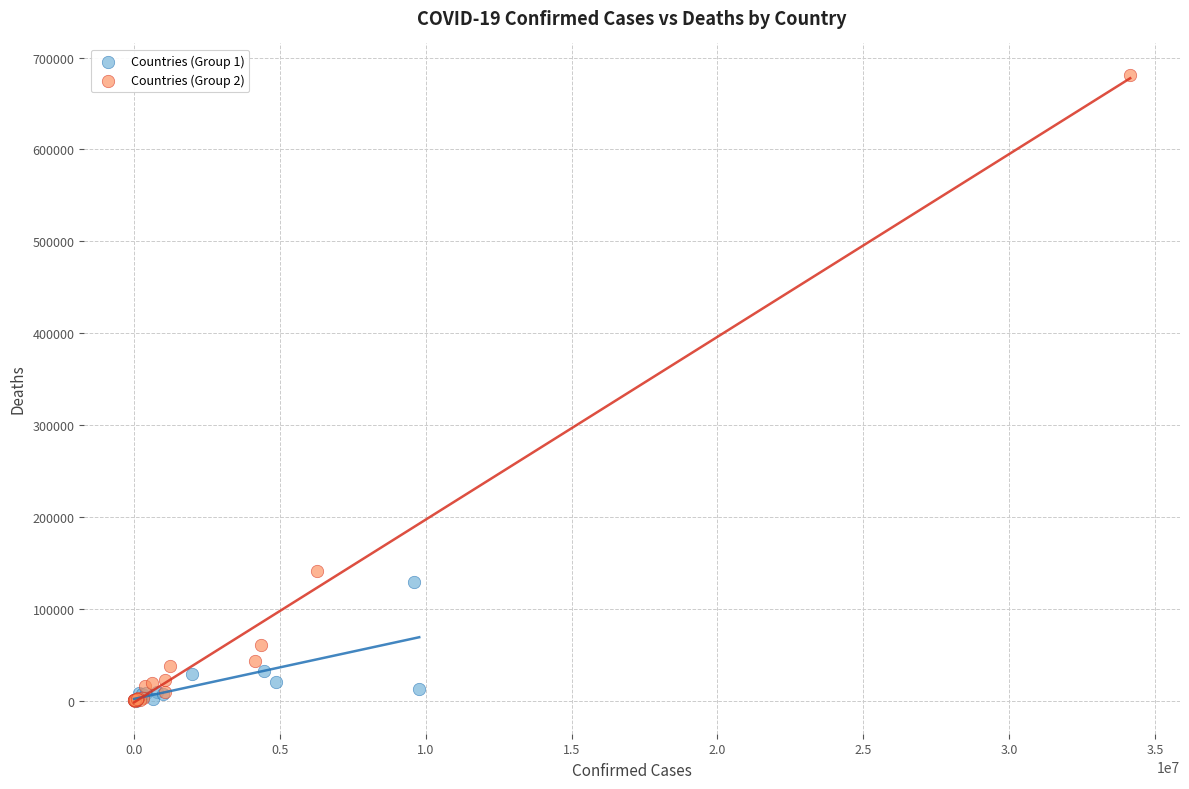

Which series reaches the maximum Y coordinate?

Countries (Group 2)